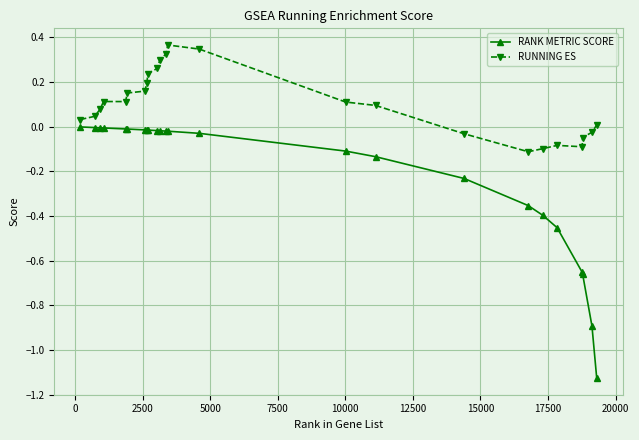

Rank the series by their maximum value, from lowest to highest.

RANK METRIC SCORE, RUNNING ES